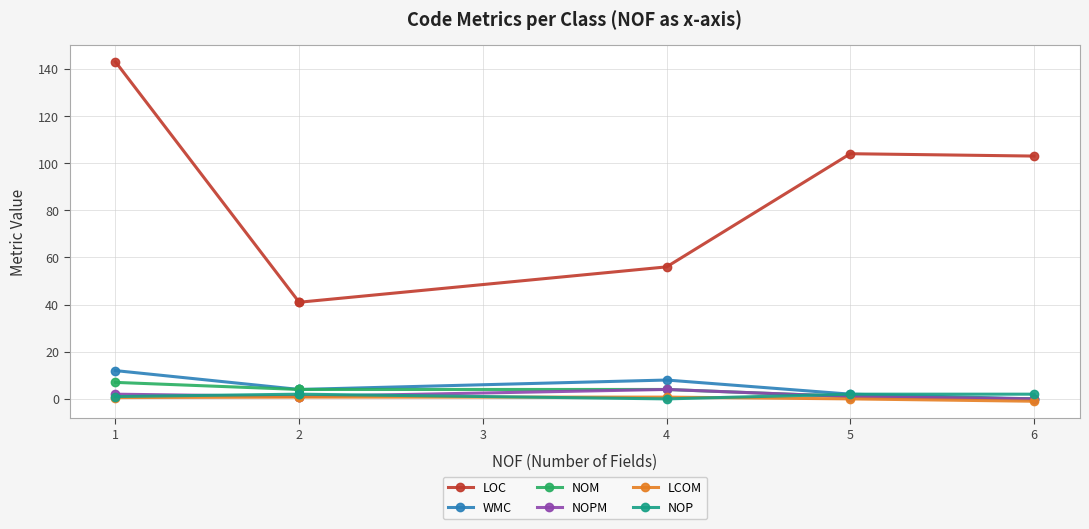

Rank the series at 2 from highest to lowest value.

LOC, WMC, NOM, NOP, NOPM, LCOM